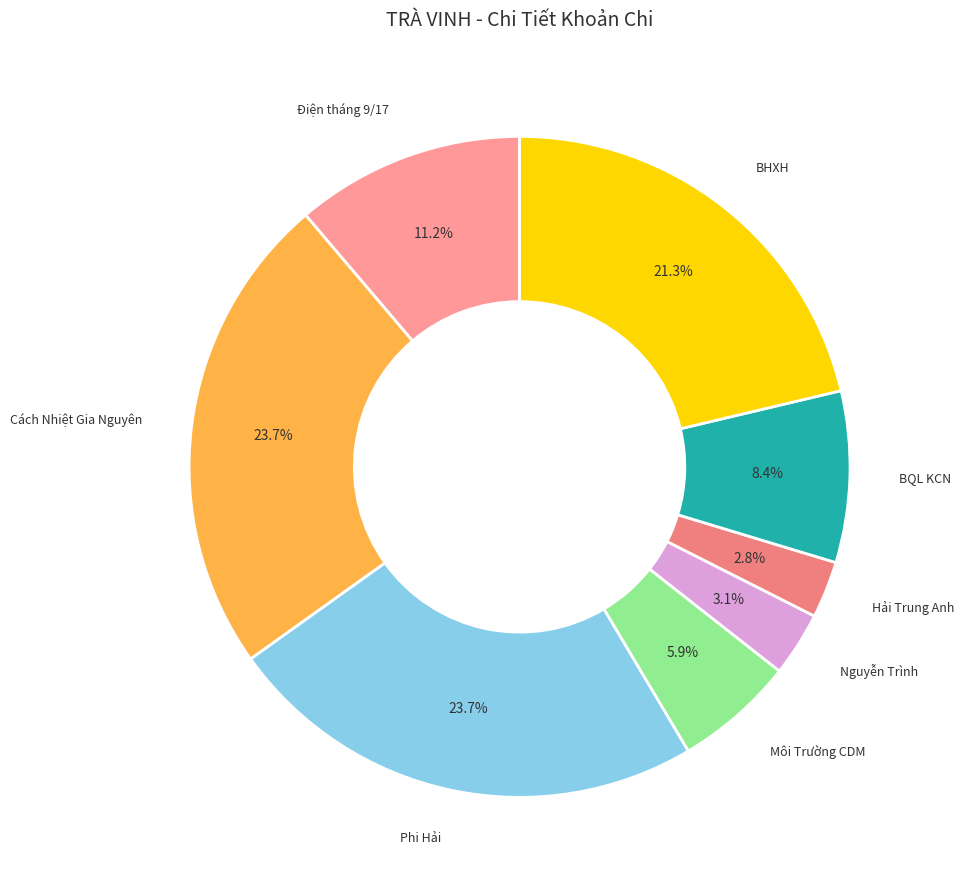

Combined, what portion of the pie is Phi Hải and Điện tháng 9/17?

34.9%